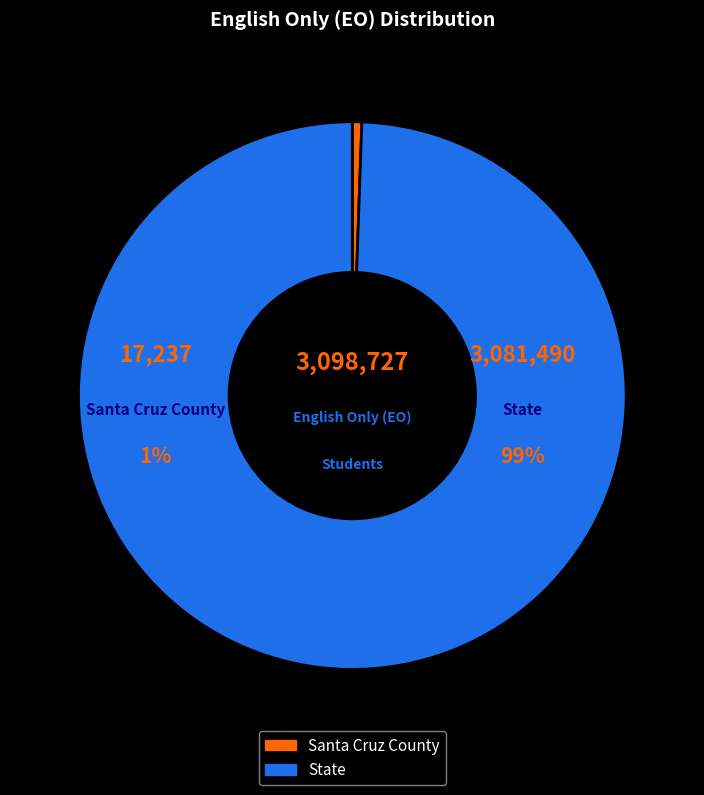

Count the number of slices in the pie.

2